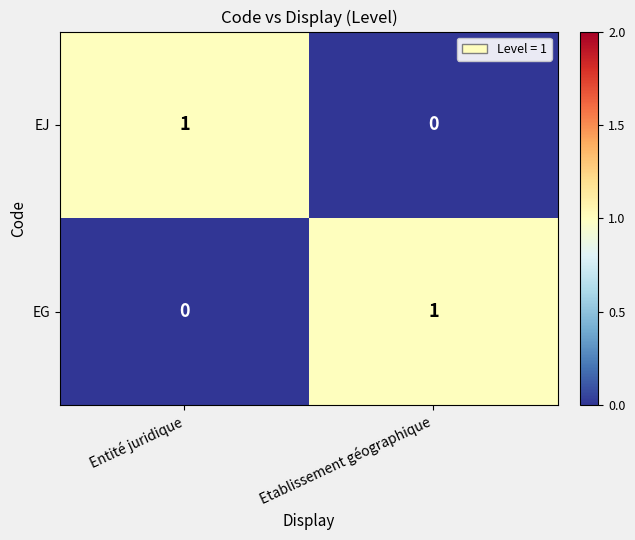

The EJ series shows -1 at Etablissement géographique. True or false?

False